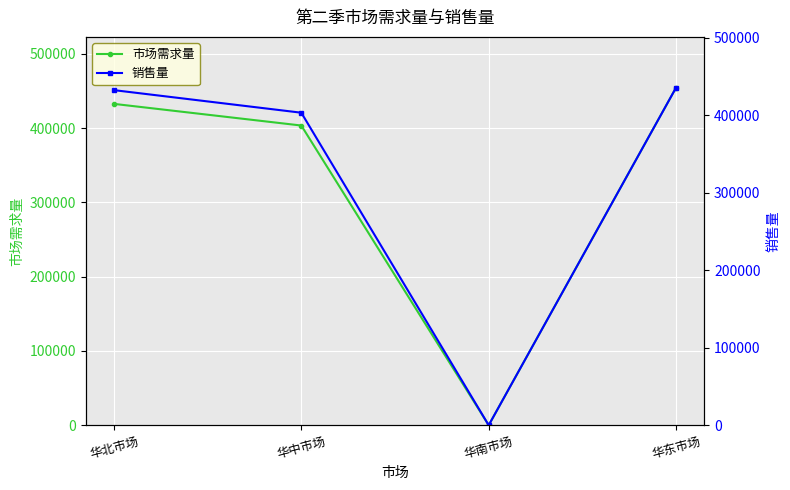

Which series has the largest total across all categories?

市场需求量